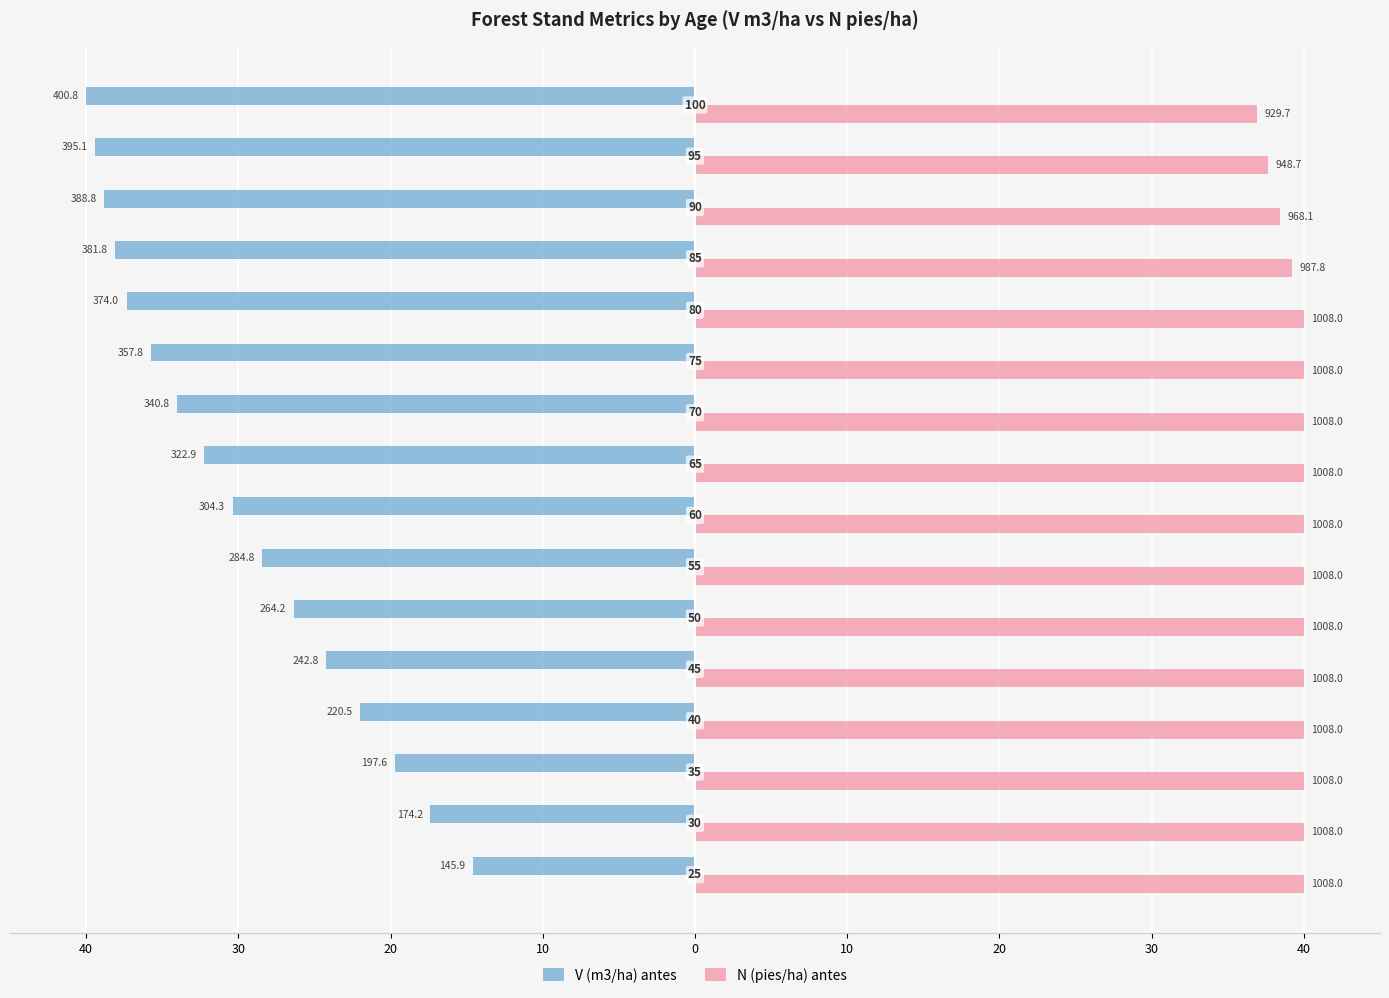

What are all the series names shown in the legend?

V (m3/ha) antes, N (pies/ha) antes